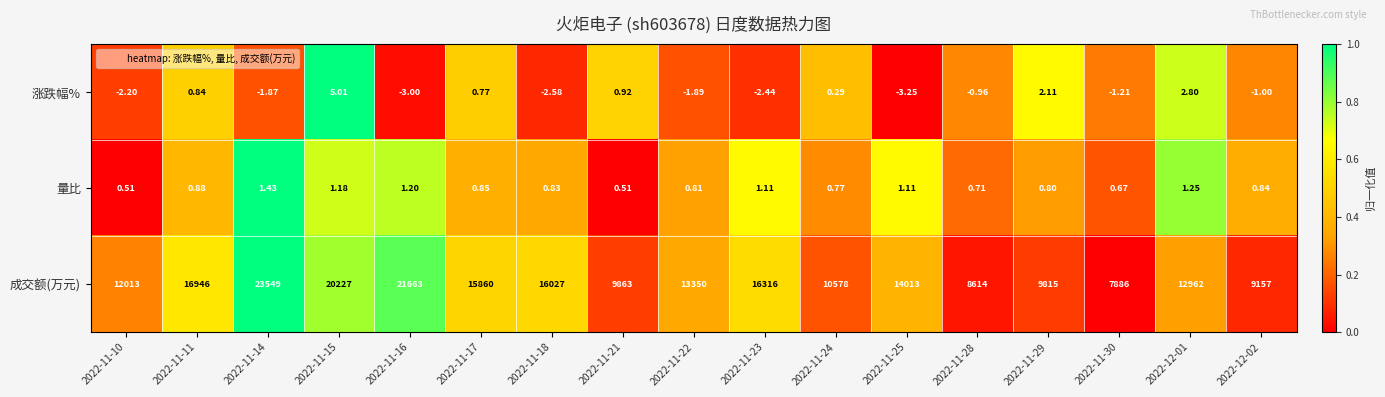

How many series are shown in this chart?

3